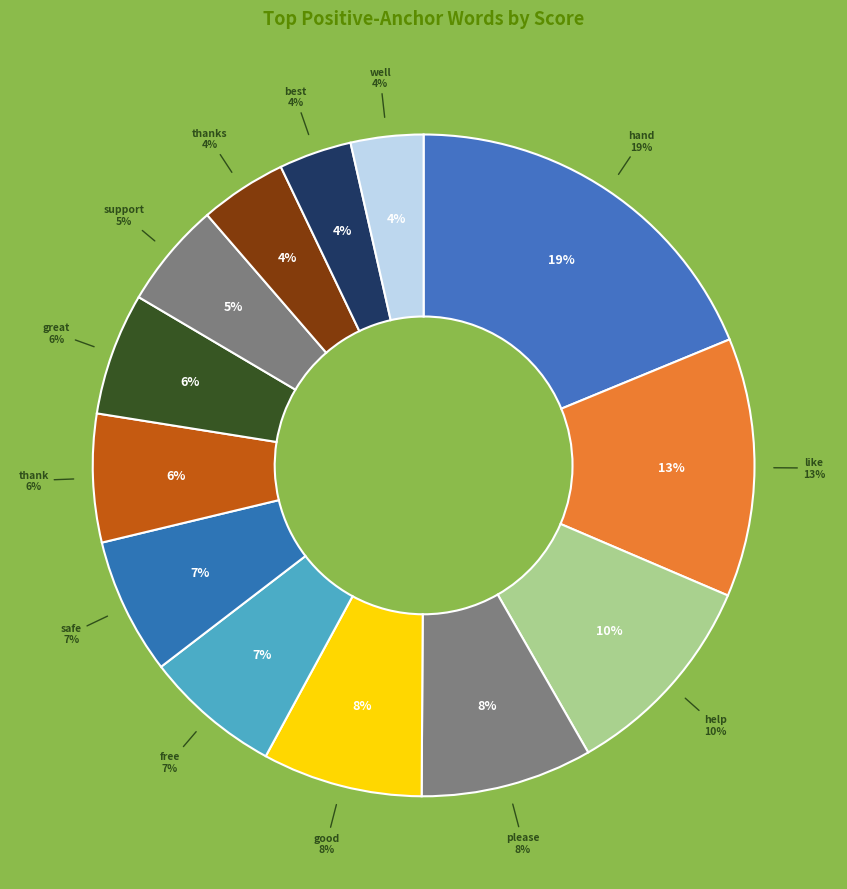

Which slice is the largest?

hand